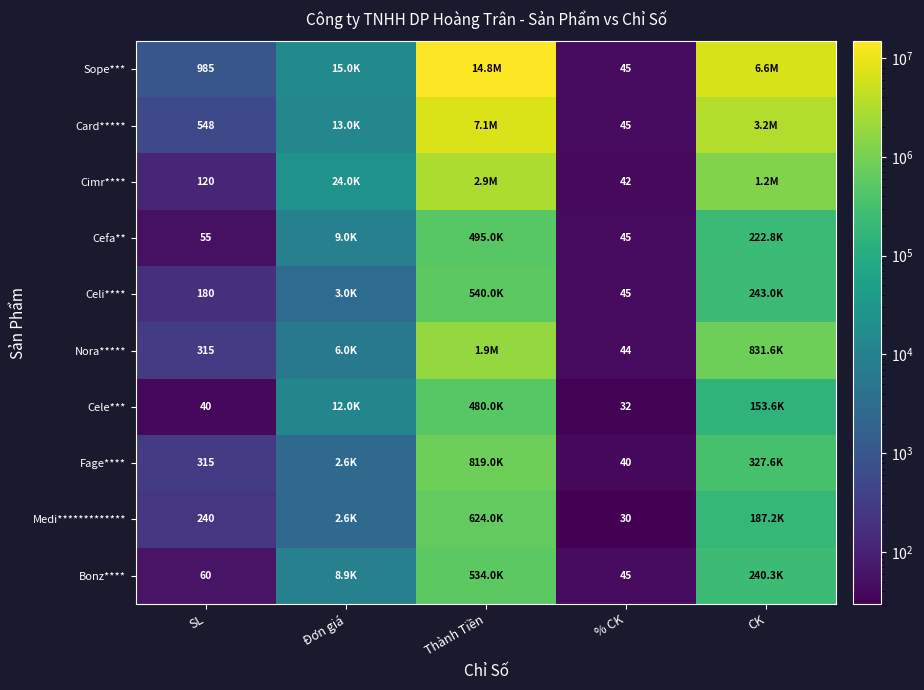

What is the total value across all series at % CK?

413